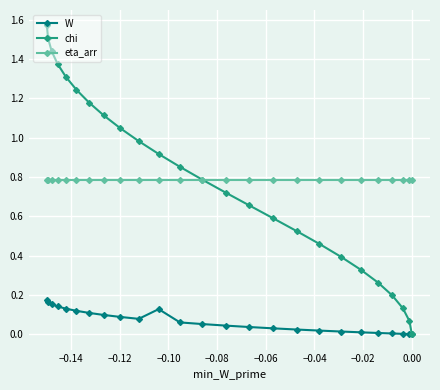

What are all the series names shown in the legend?

W, chi, eta_arr